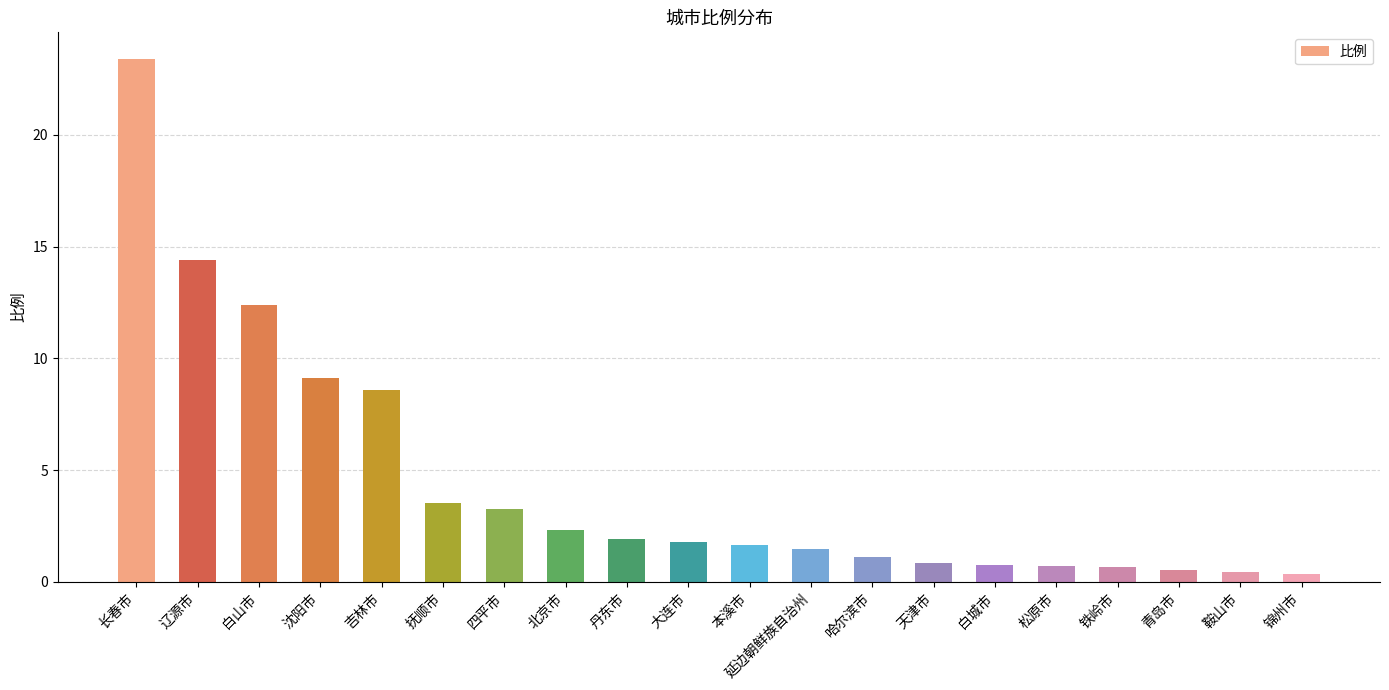

What is the label of the 13th bar from the left?

哈尔滨市